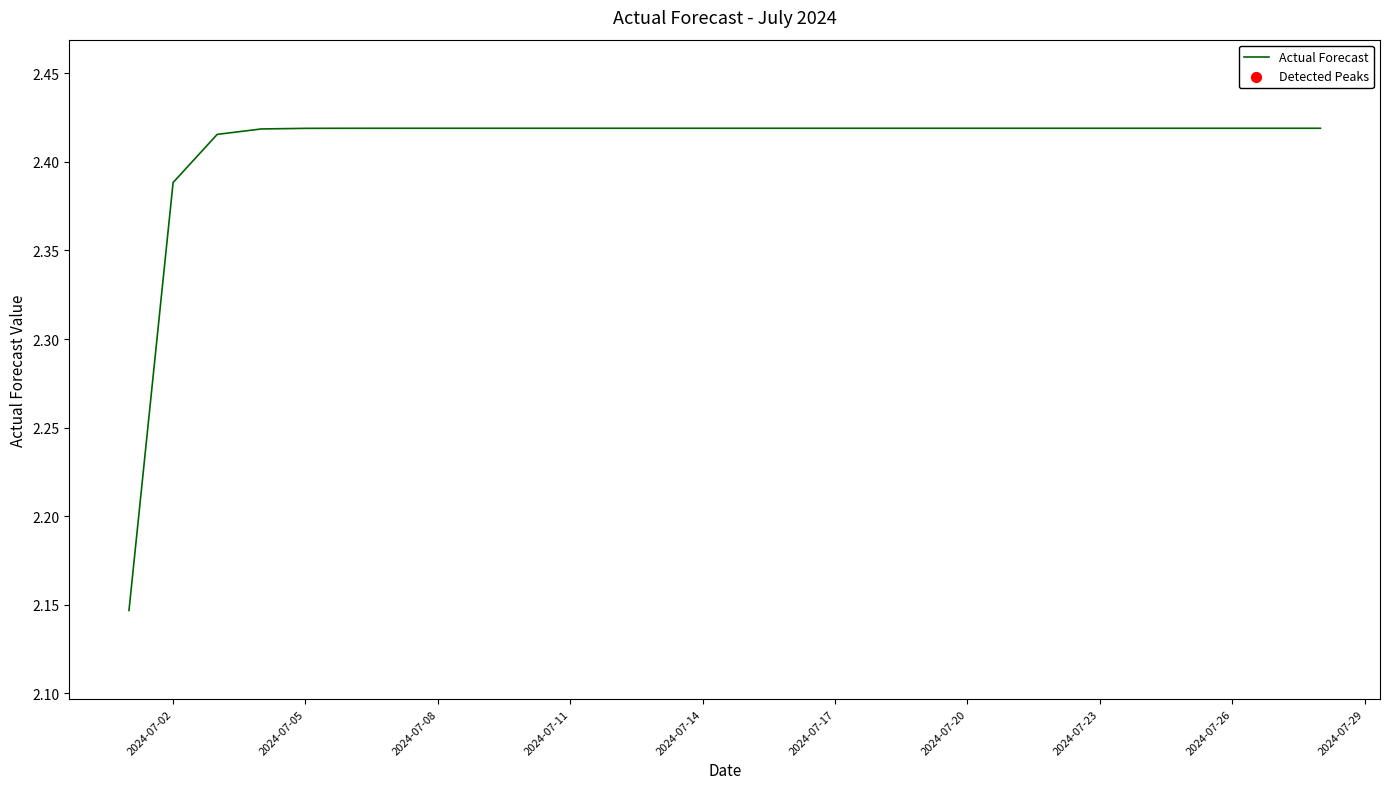

Is this an area chart (filled region under the line)?

No